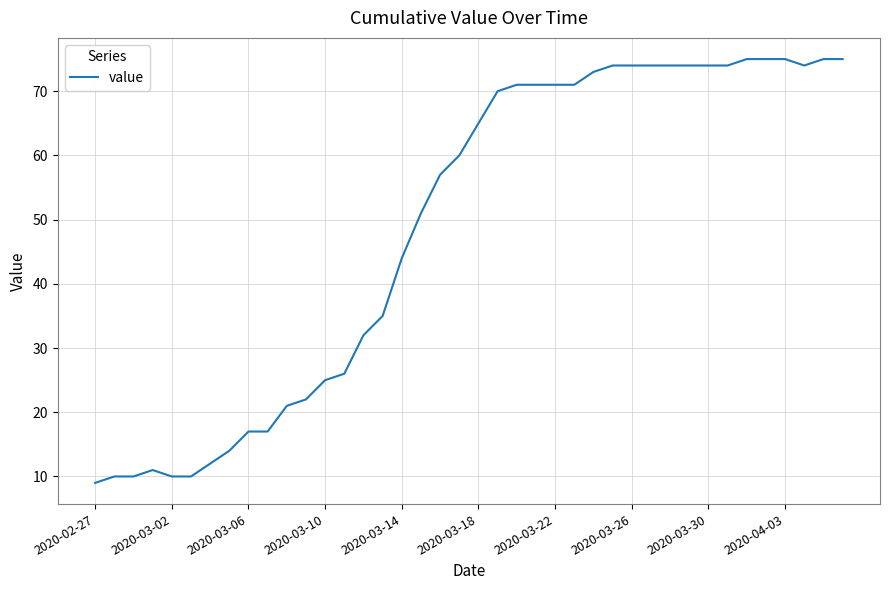

What is the greatest value displayed?

75